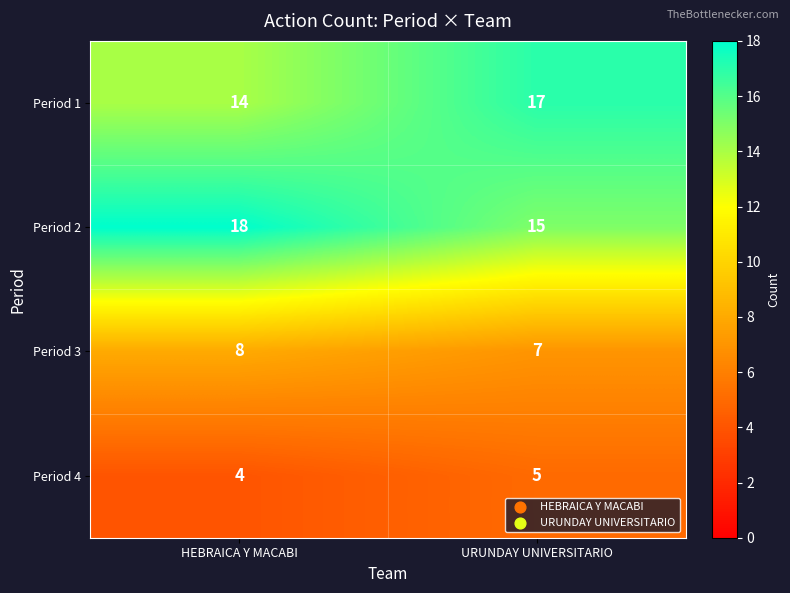

Reading left to right, list all the values displayed in this chart.

Period 1: 14	17
Period 2: 18	15
Period 3: 8	7
Period 4: 4	5